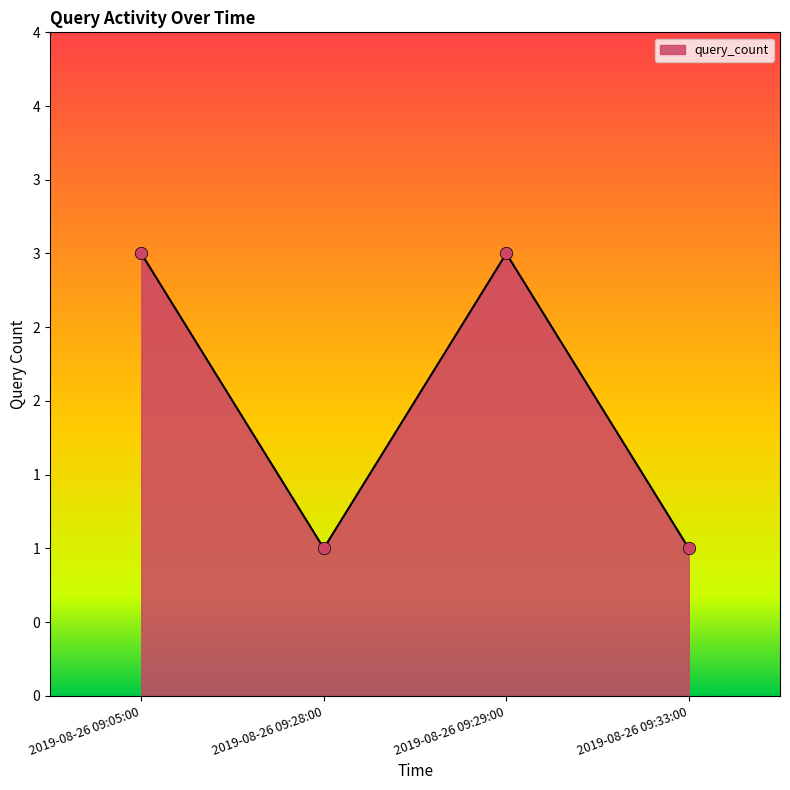

Which has a higher value, 2019-08-26 09:29:00 or 2019-08-26 09:33:00?

2019-08-26 09:29:00